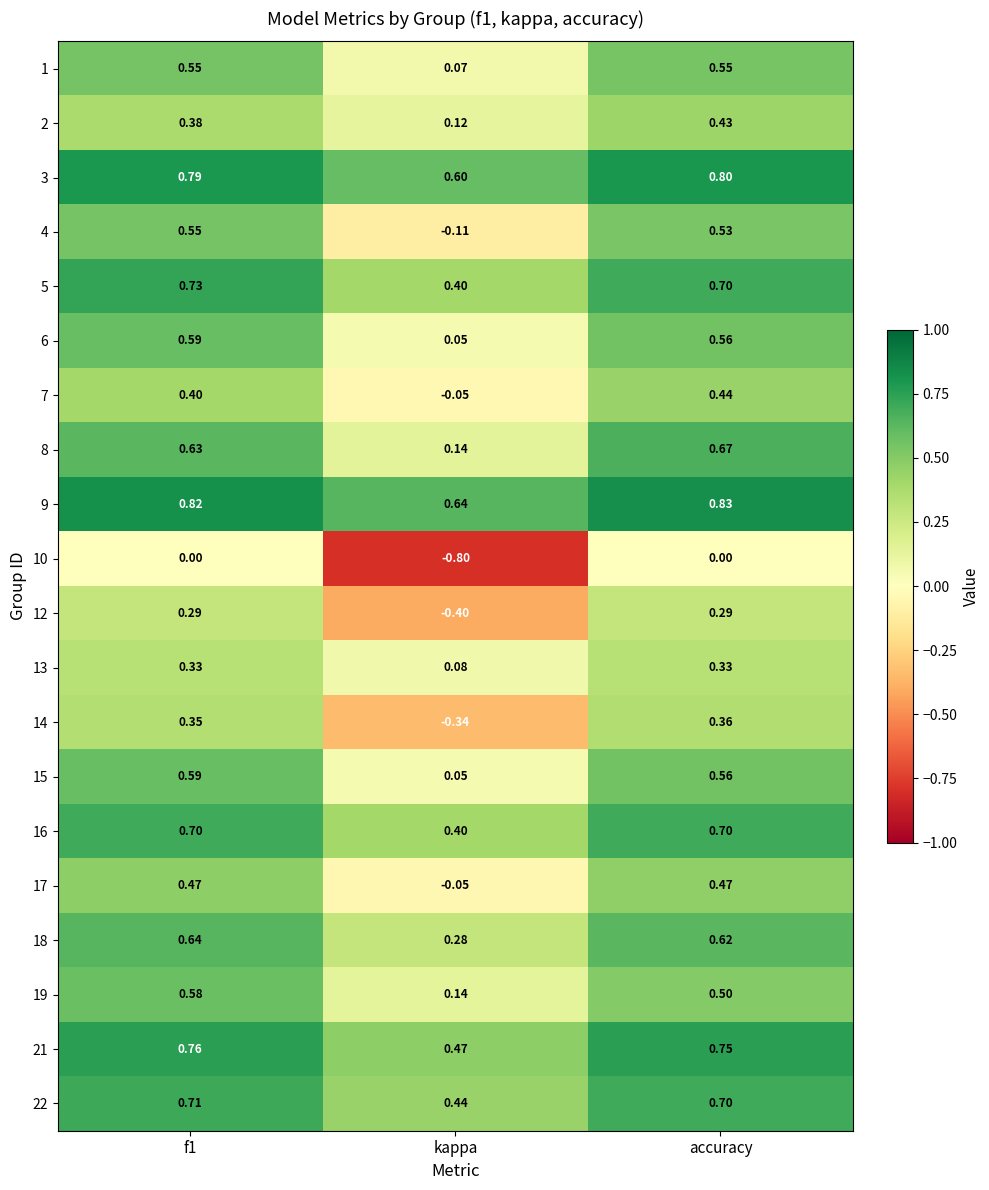

Where is 2 nearest to the value 0?

kappa